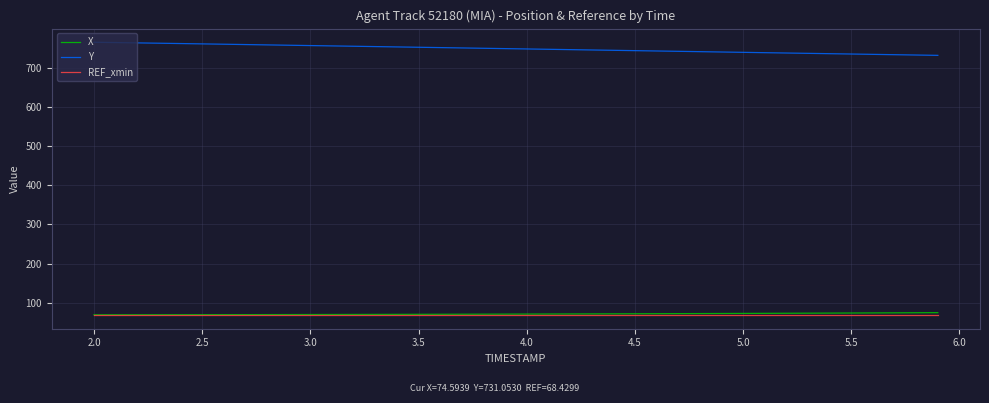

True or false: X and Y intersect in this chart.

False